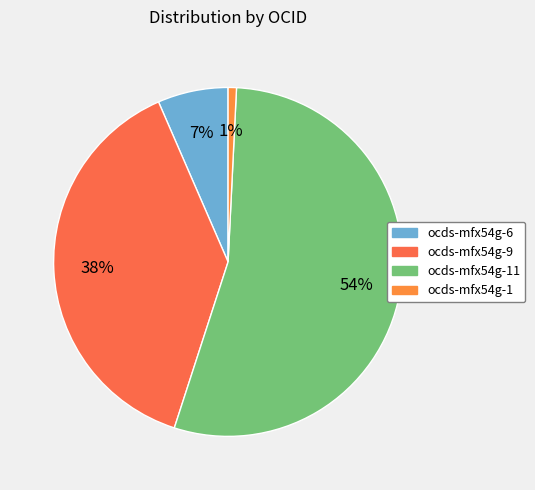

Which category has the biggest portion of the pie?

ocds-mfx54g-11